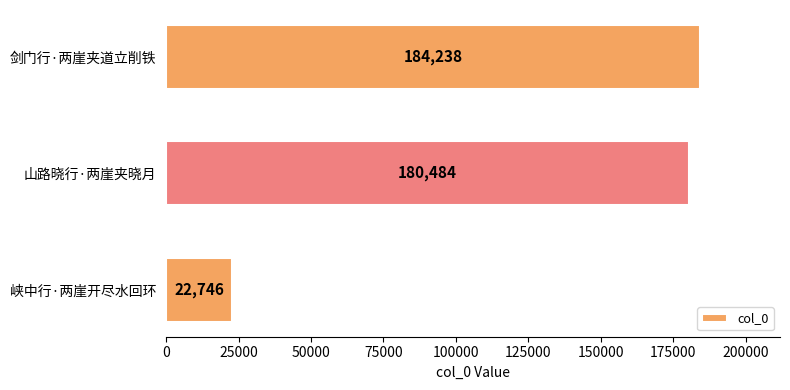

Reading top to bottom, transcribe all the data shown in this chart.

184238	180484	22746